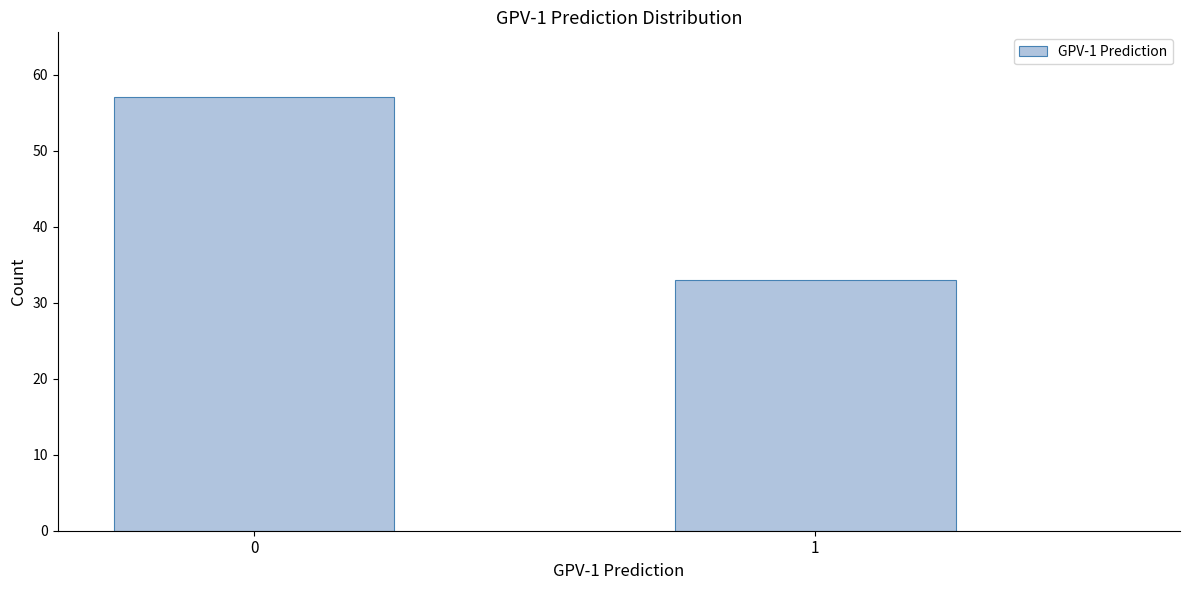

Reading right to left, transcribe all the data shown in this chart.

33	57